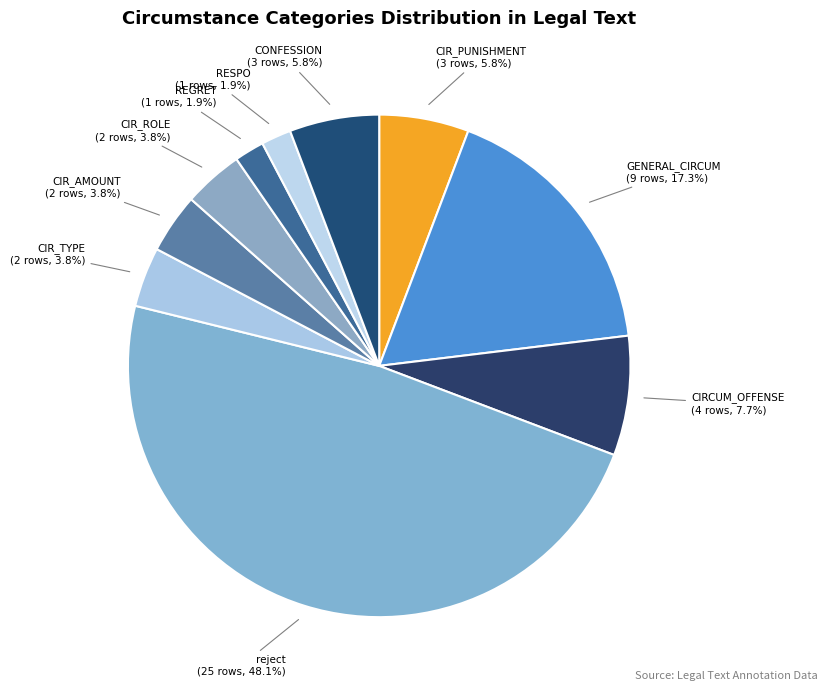

How many segments does this pie chart have?

10